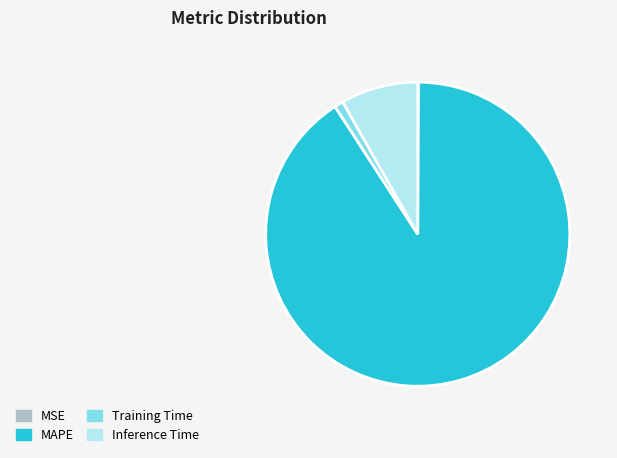

What is the largest slice in the pie chart?

MAPE